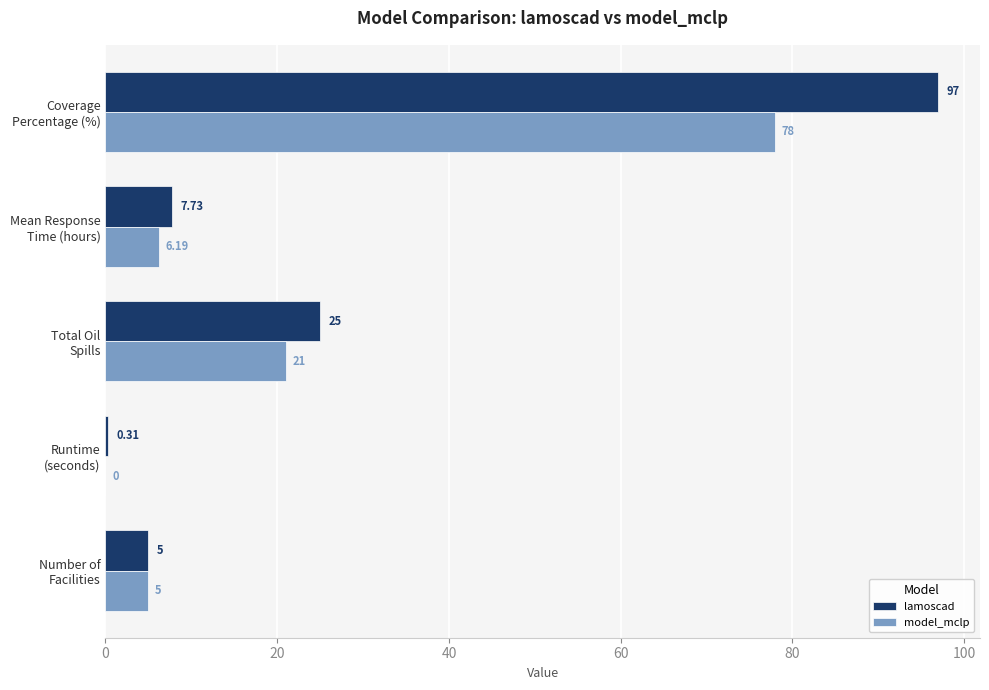

What is the sum of all lamoscad values?

135.0